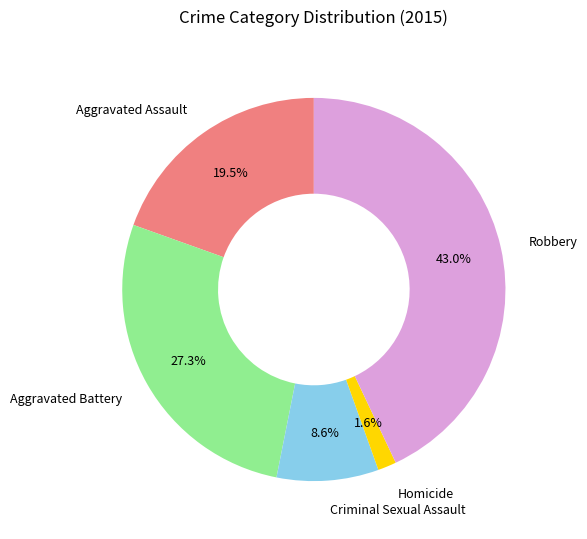

Is the sum of Criminal Sexual Assault and Aggravated Assault greater than half?

No